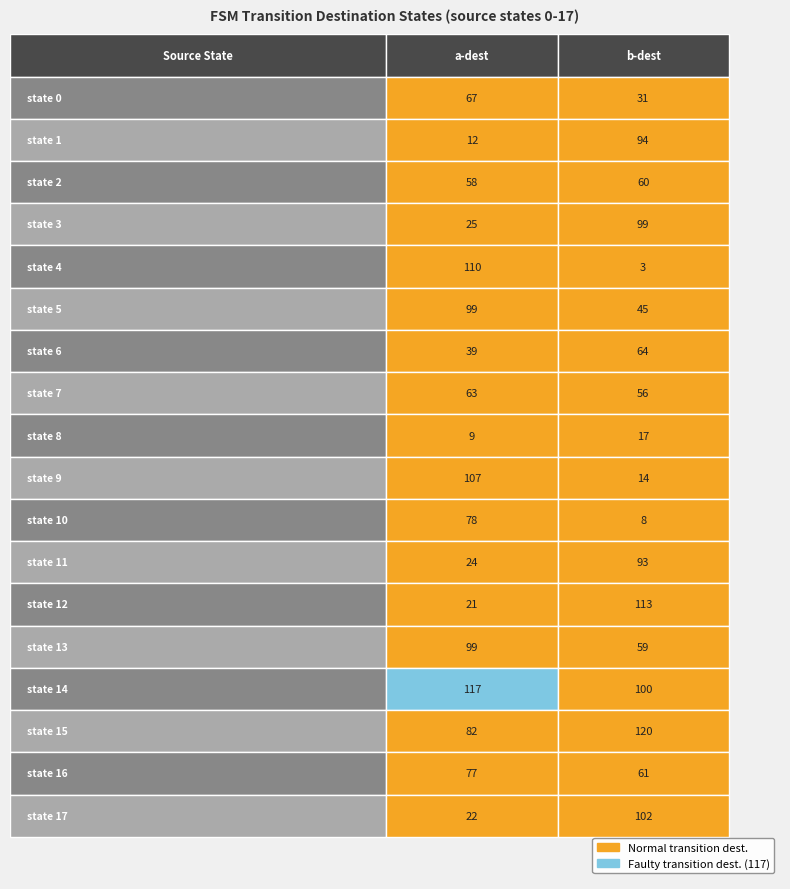

The 11 series shows 51 at 7. True or false?

False